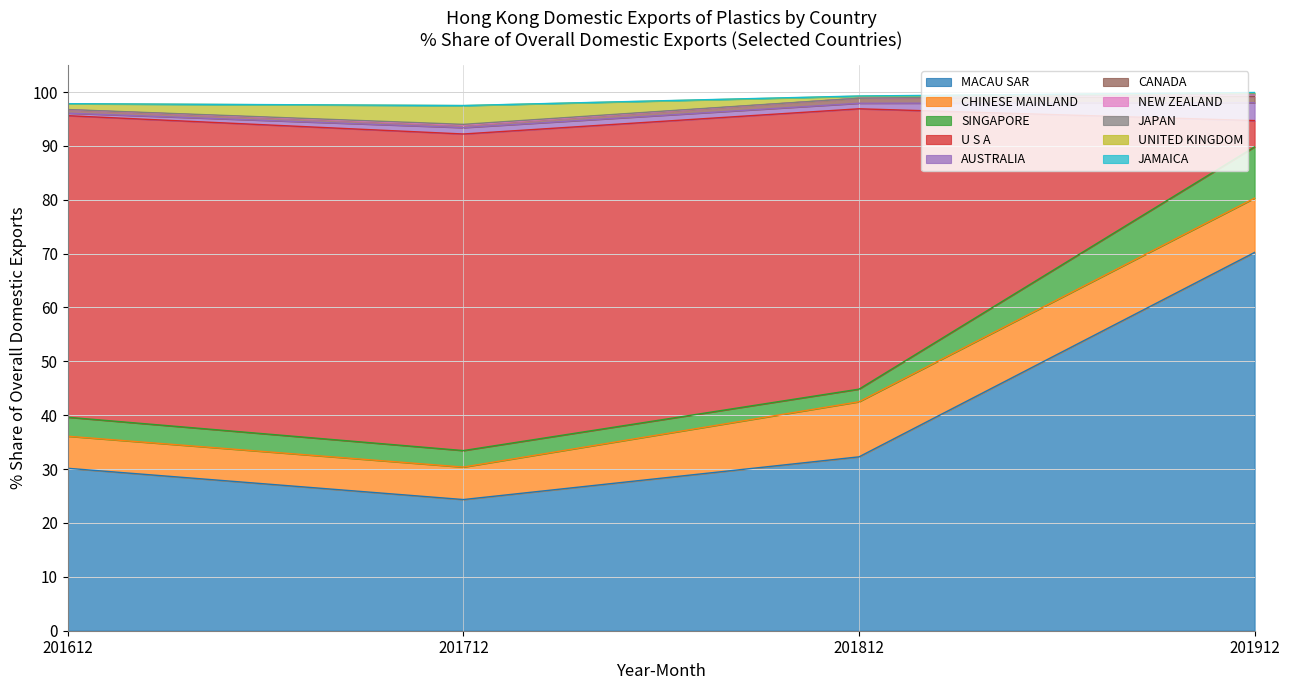

True or false: 2018 % Share has a value of 0.0 at NEW ZEALAND.

False